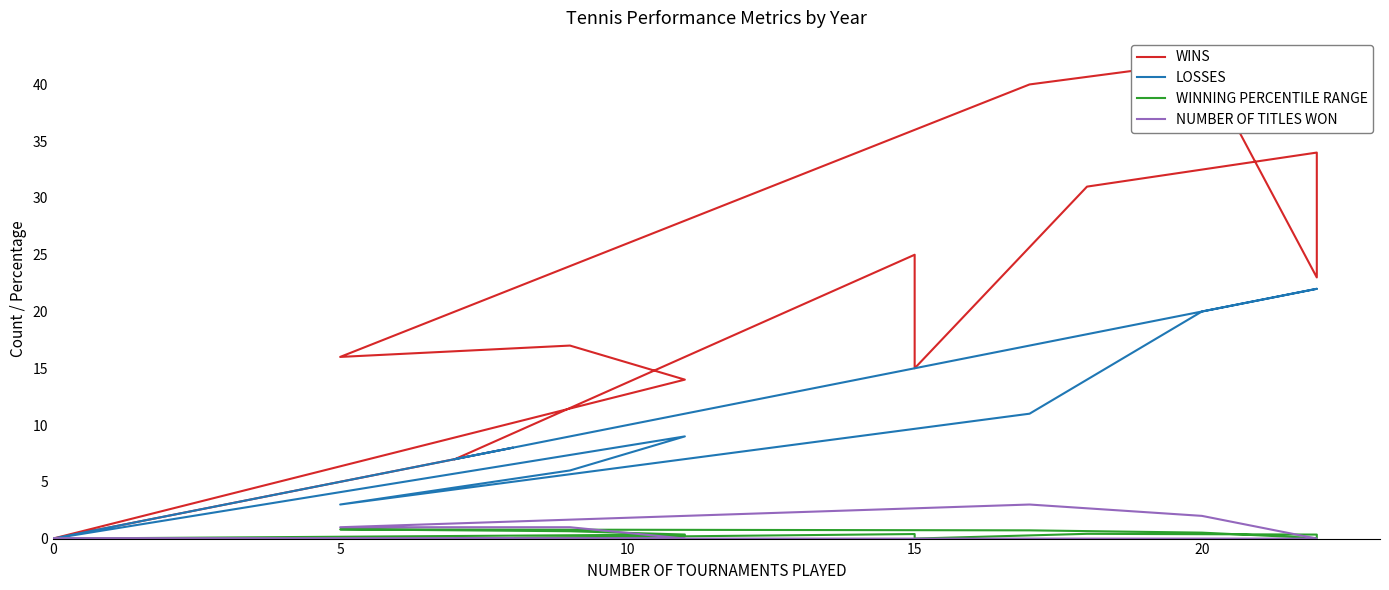

Which series has the largest total across all categories?

WINS